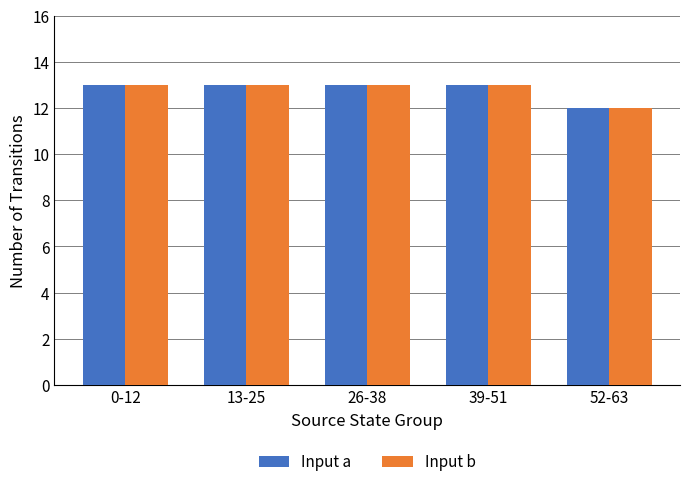

What is the average value of the Input a series?

13